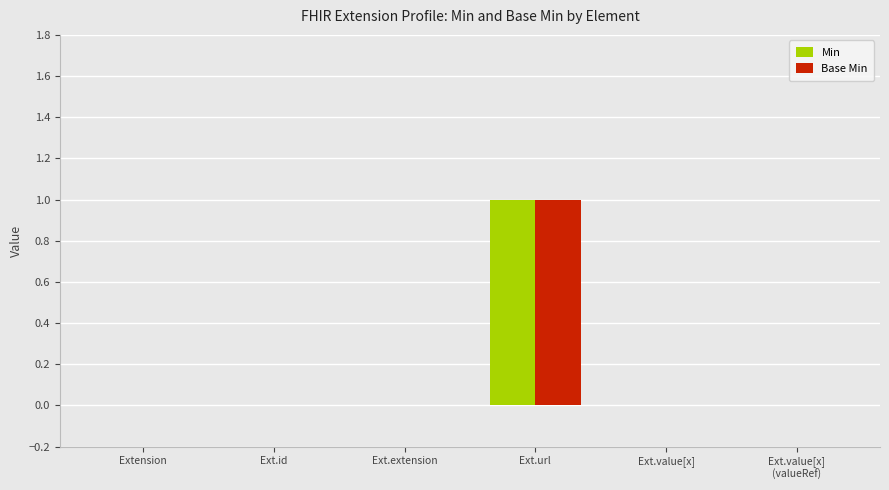

Reading right to left, extract all data points from this chart.

Min: 0	0	1	0	0	0
Base Min: 0	0	1	0	0	0